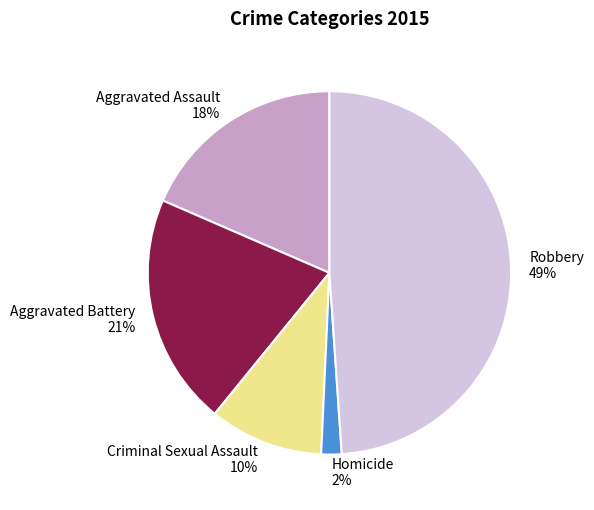

Approximately how many times larger is the value at Aggravated Assault compared to Aggravated Battery?

0.9